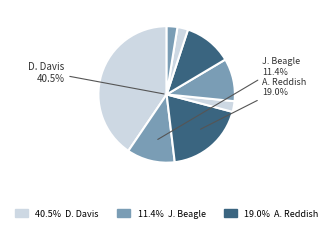

To the nearest percent, what portion does M. Jackson represent?

3%